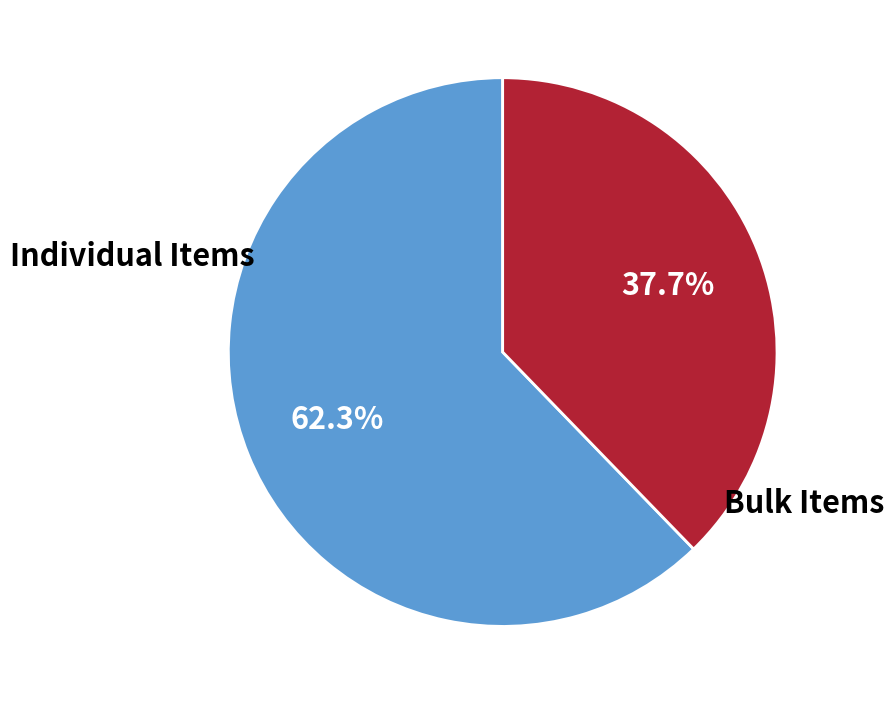

Does any single category account for the majority?

Yes